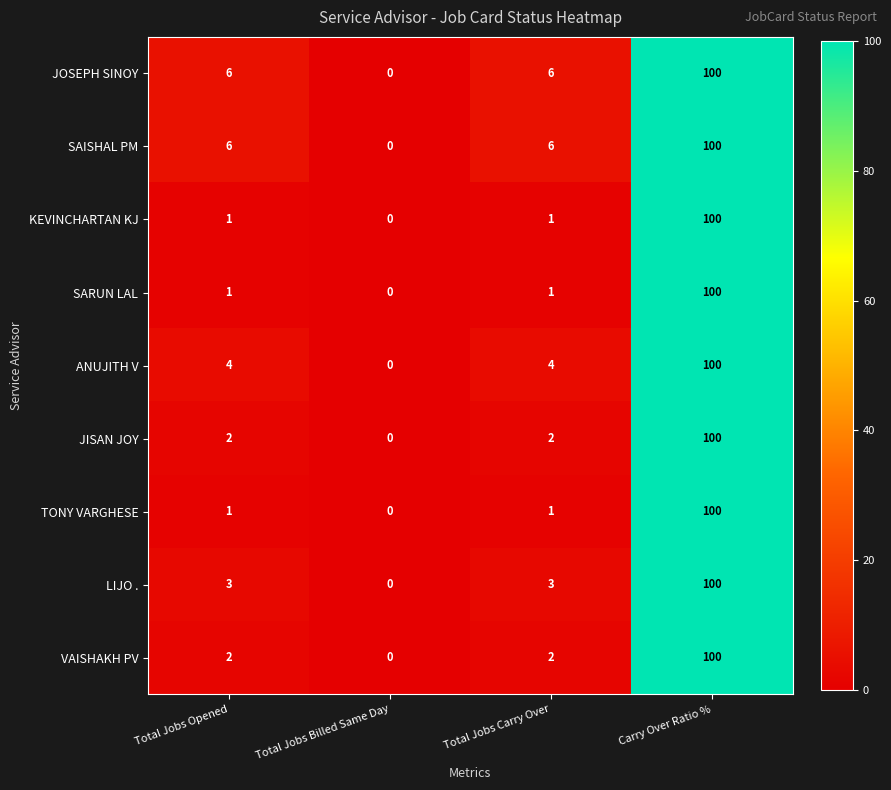

How many positive values does the VAISHAKH PV series have?

3